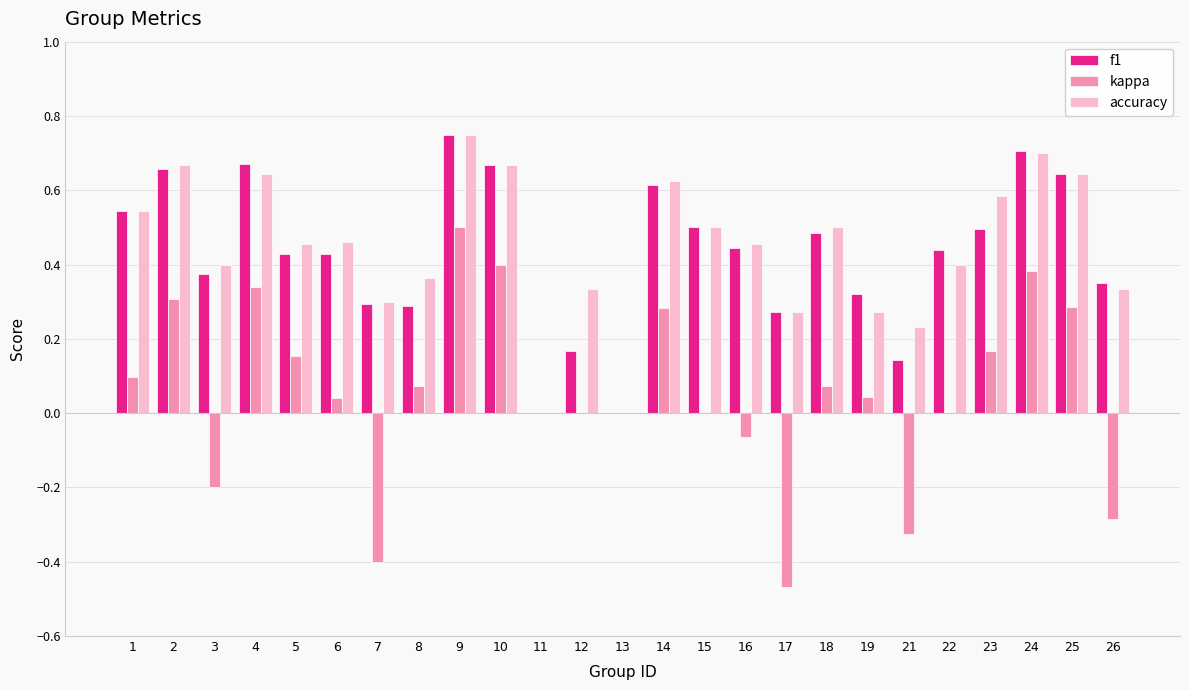

Which series changed the most between 13 and 25?

f1